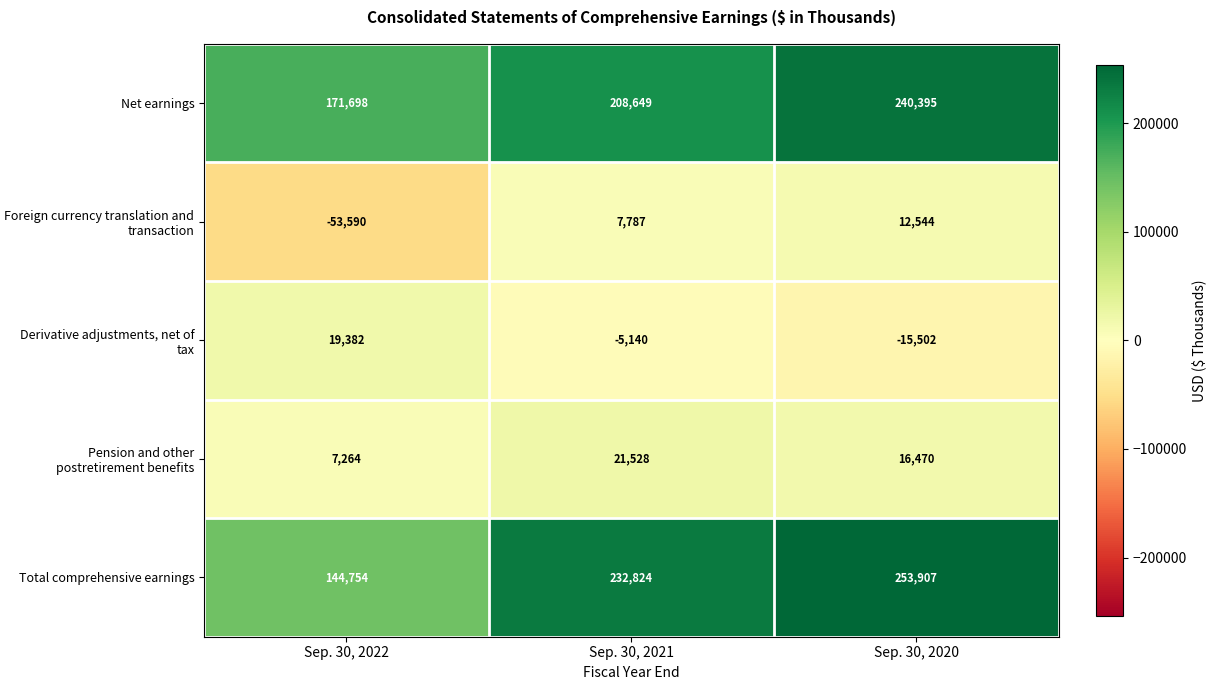

At which label does Derivative adjustments, net of tax first exceed -5140?

Sep. 30, 2022